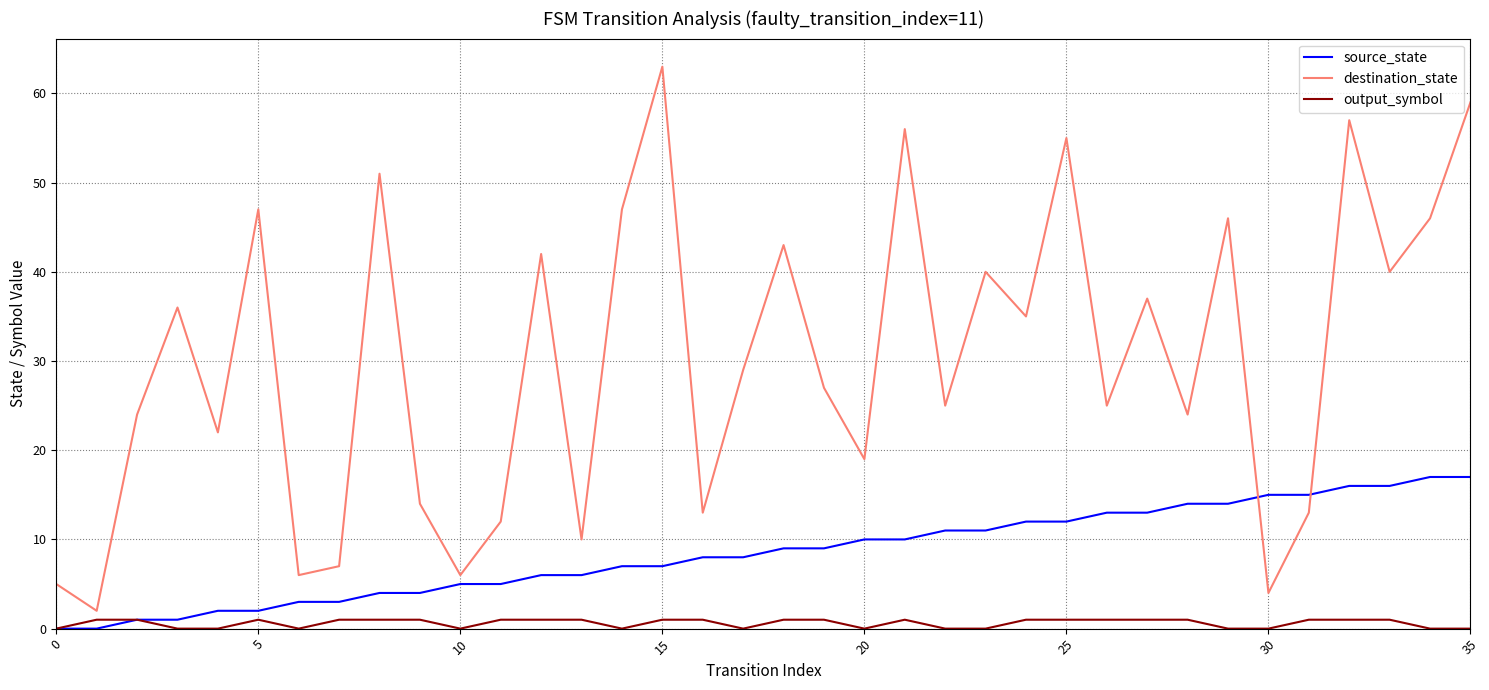

Rank the series by their maximum value, from highest to lowest.

destination_state, source_state, output_symbol